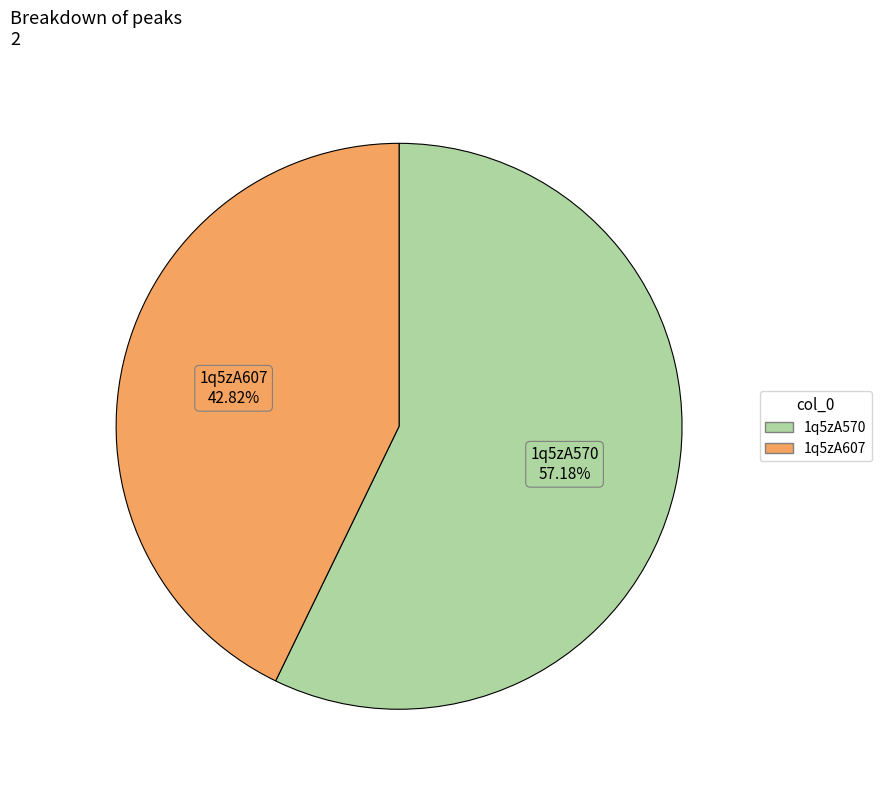

To the nearest percent, what is the difference between the largest and smallest slice percentages?

14%